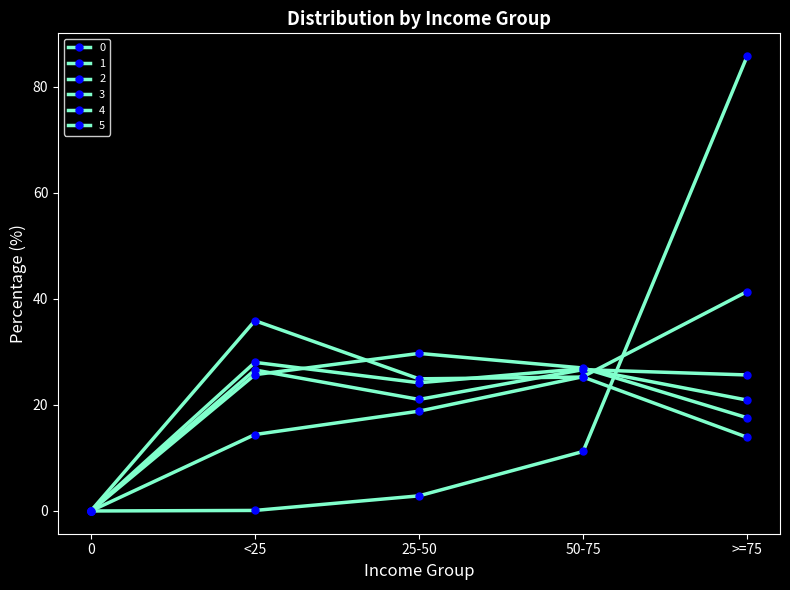

What is the label of the 1st point from the right?

>=75